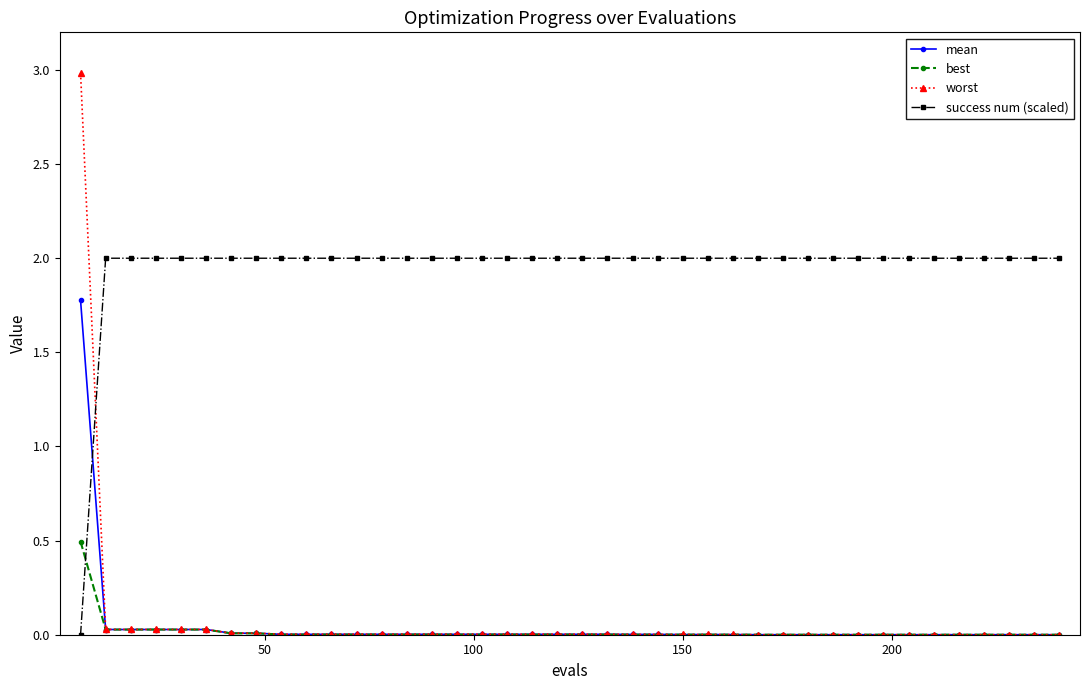

Which series ends up on top after the final intersection of success num (scaled) and mean?

success num (scaled)